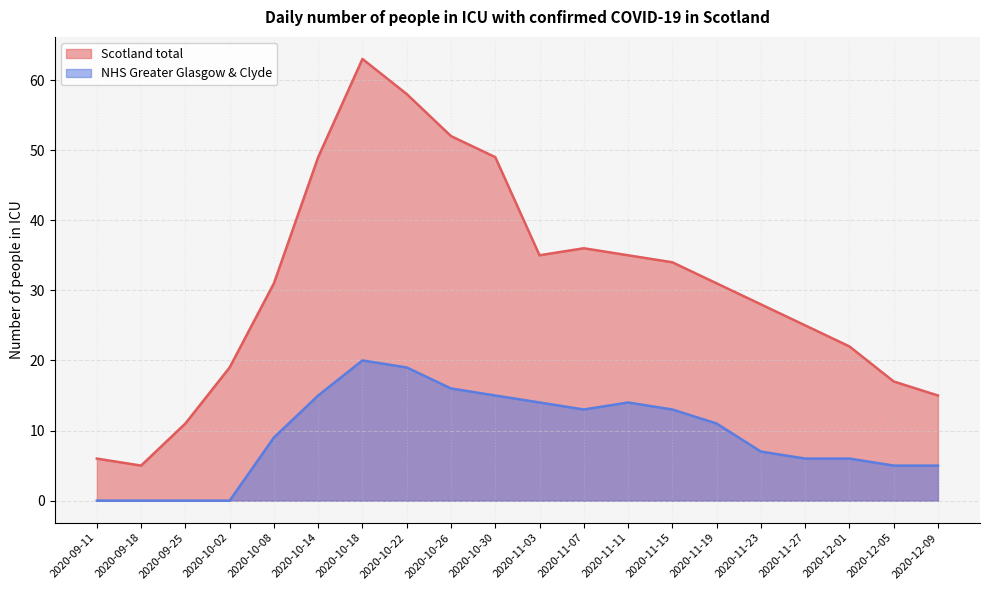

Between 2020-11-27 and 2020-09-25, which is larger?

2020-11-27